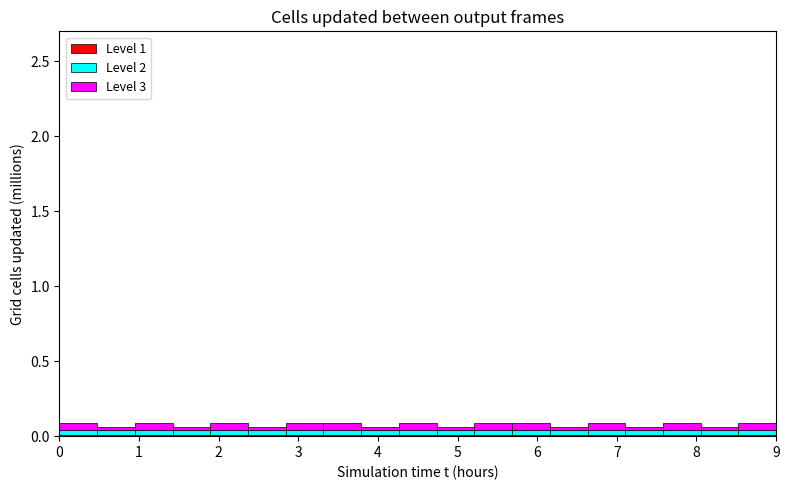

Reading left to right, transcribe this chart: for each stacked bar, give the range it covers on the x-axis and its total height. Neither the bar edges nor the heights are printed on the chart, so give them approximately, as read against the axes.

0.0 to 0.5: 0.10
0.5 to 0.9: 0.05
0.9 to 1.4: 0.10
1.4 to 1.9: 0.05
1.9 to 2.4: 0.10
2.4 to 2.8: 0.05
2.8 to 3.3: 0.10
3.3 to 3.8: 0.10
3.8 to 4.3: 0.05
4.3 to 4.7: 0.10
4.7 to 5.2: 0.05
5.2 to 5.7: 0.10
5.7 to 6.2: 0.10
6.2 to 6.6: 0.05
6.6 to 7.1: 0.10
7.1 to 7.6: 0.05
7.6 to 8.1: 0.10
8.1 to 8.5: 0.05
8.5 to 9.0: 0.10